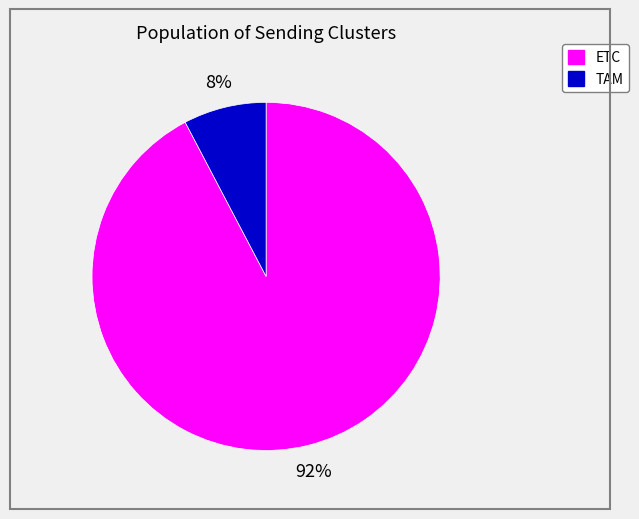

Which category has the smallest portion of the pie?

TAM